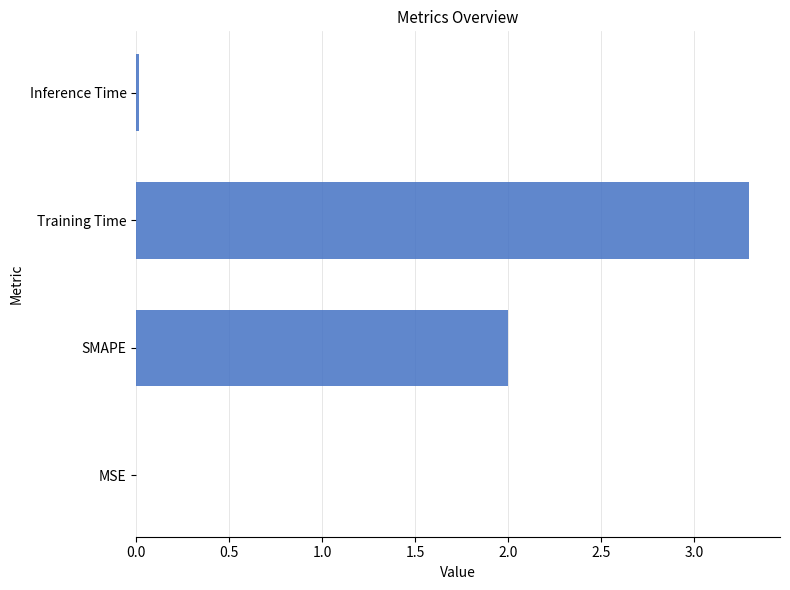

What value does the data have at Training Time?

3.3